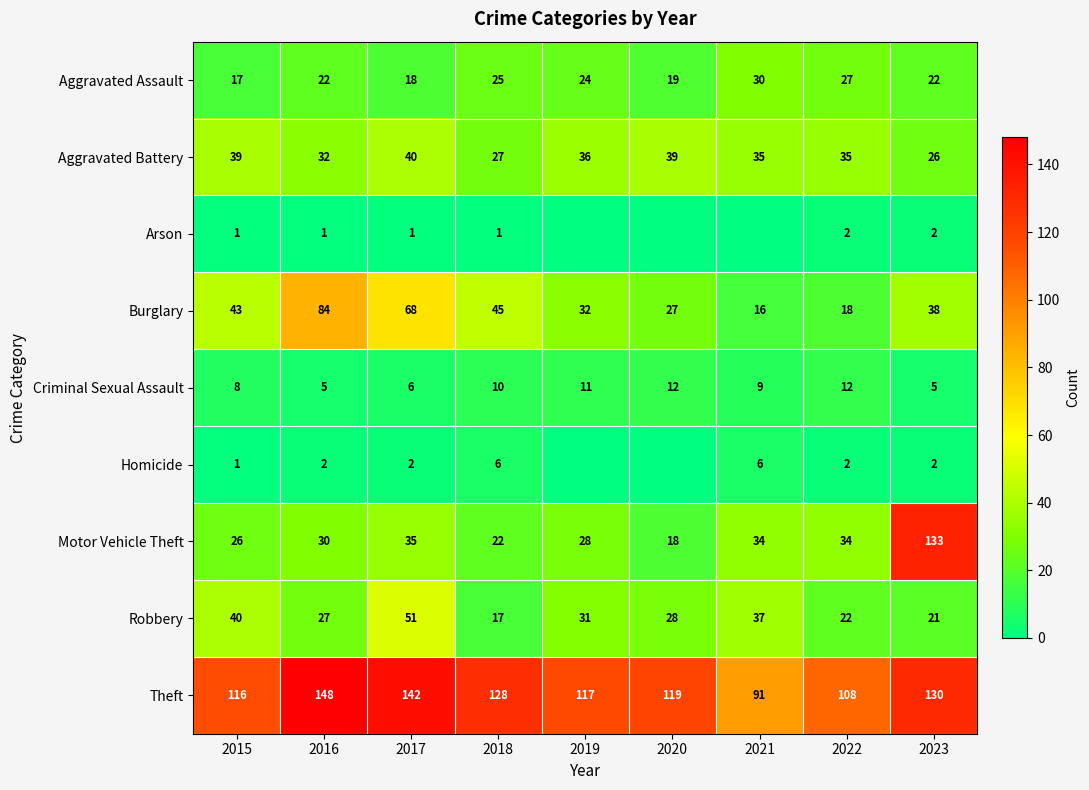

The Aggravated Assault series shows 26 at 2017. True or false?

False